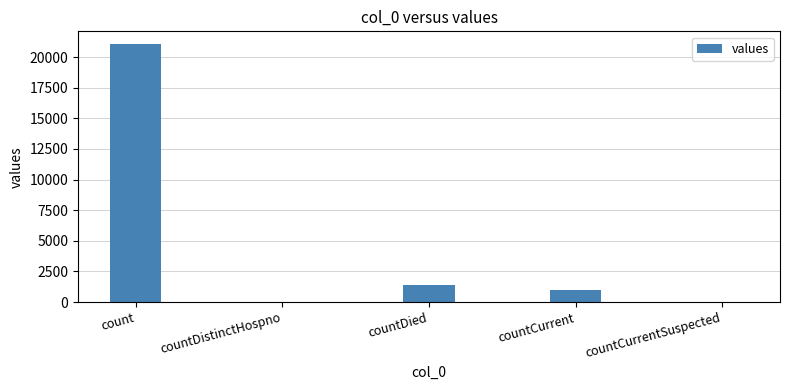

Which label corresponds to the largest value in the chart?

count